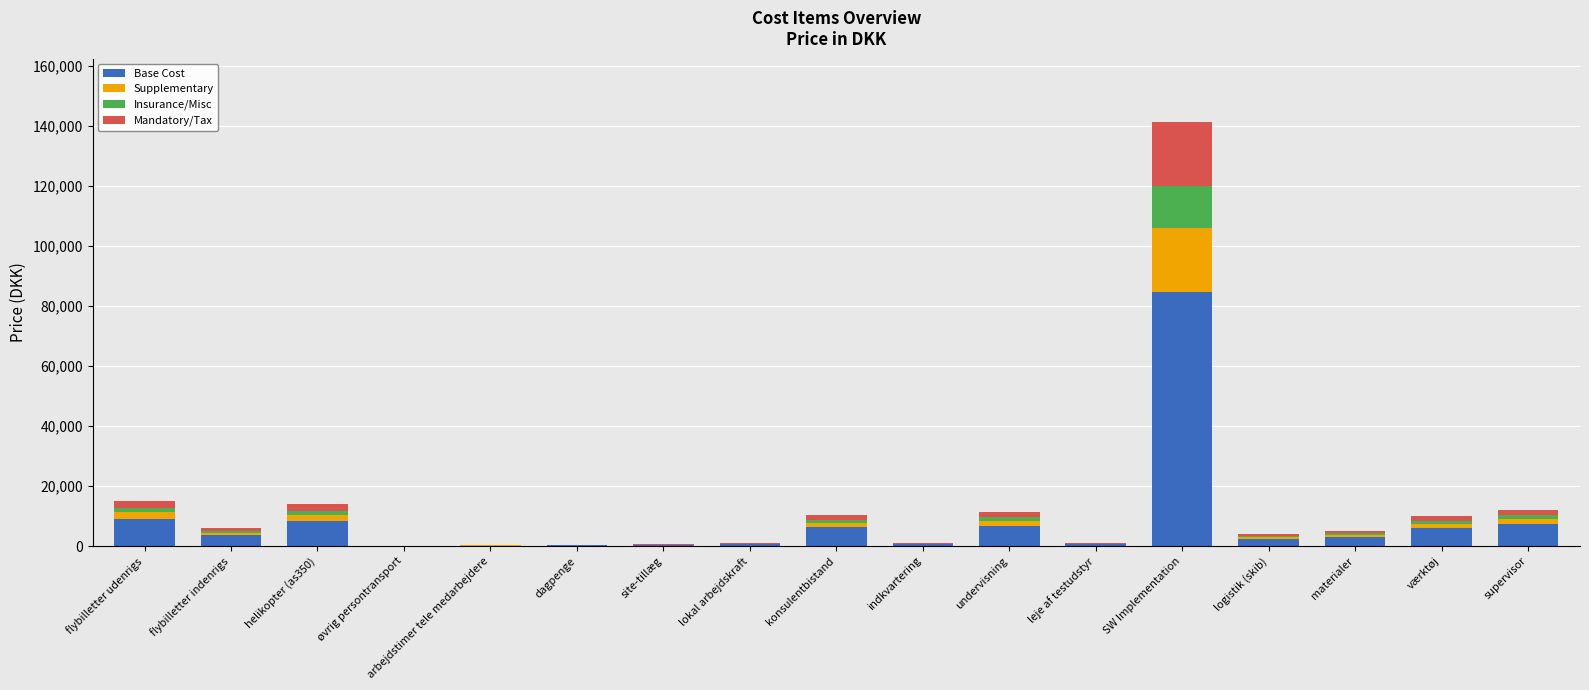

Does the chart contain stacked bars?

Yes